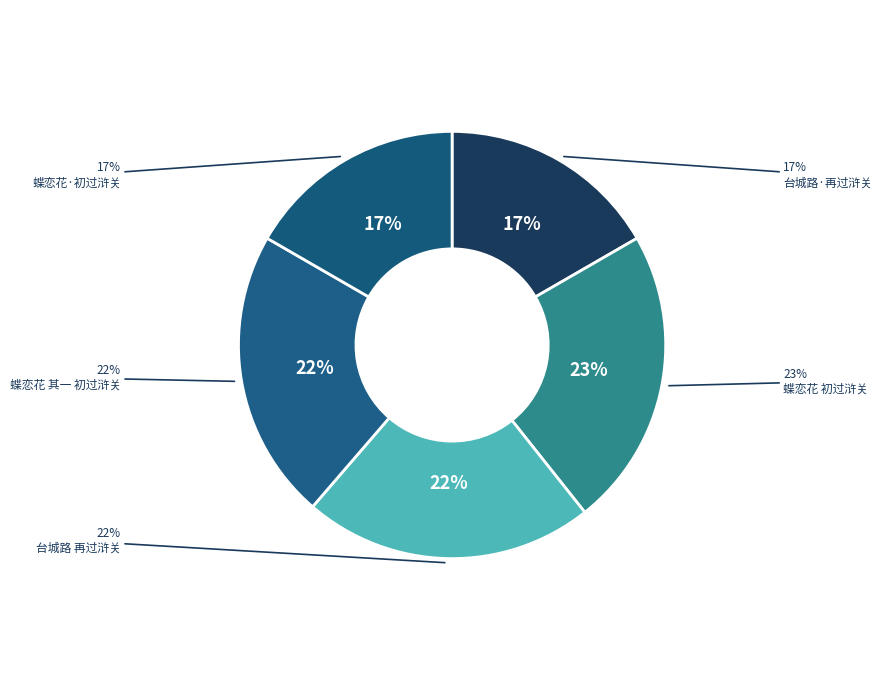

Which category has the smallest portion of the pie?

蝶恋花·初过浒关